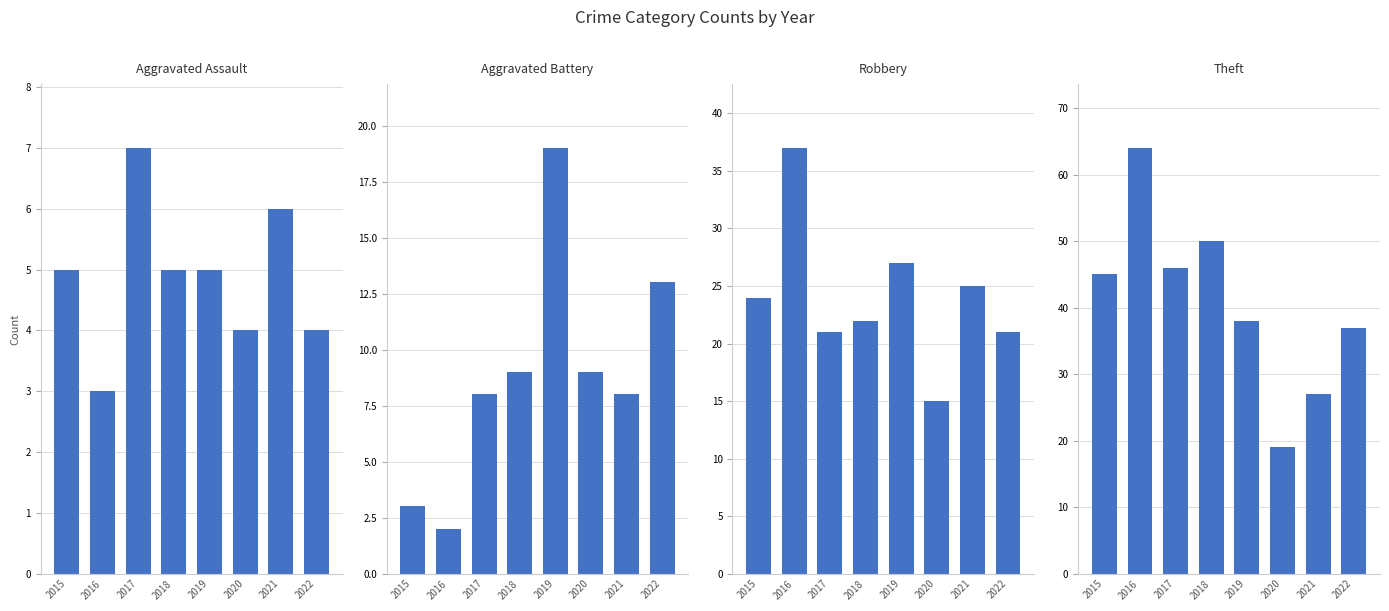

What is the greatest value displayed?

64